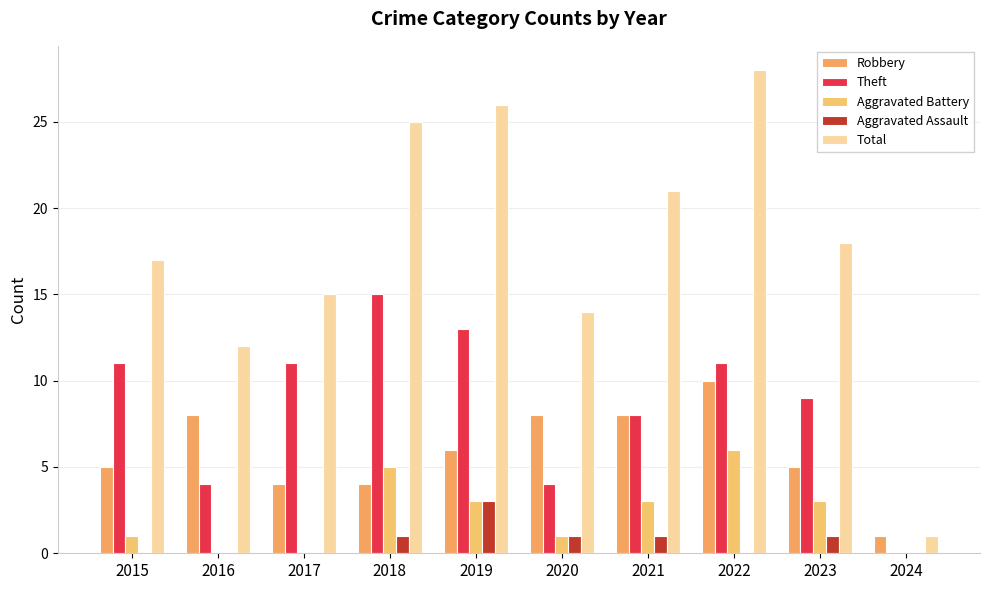

What is the sum of all Theft values?

86